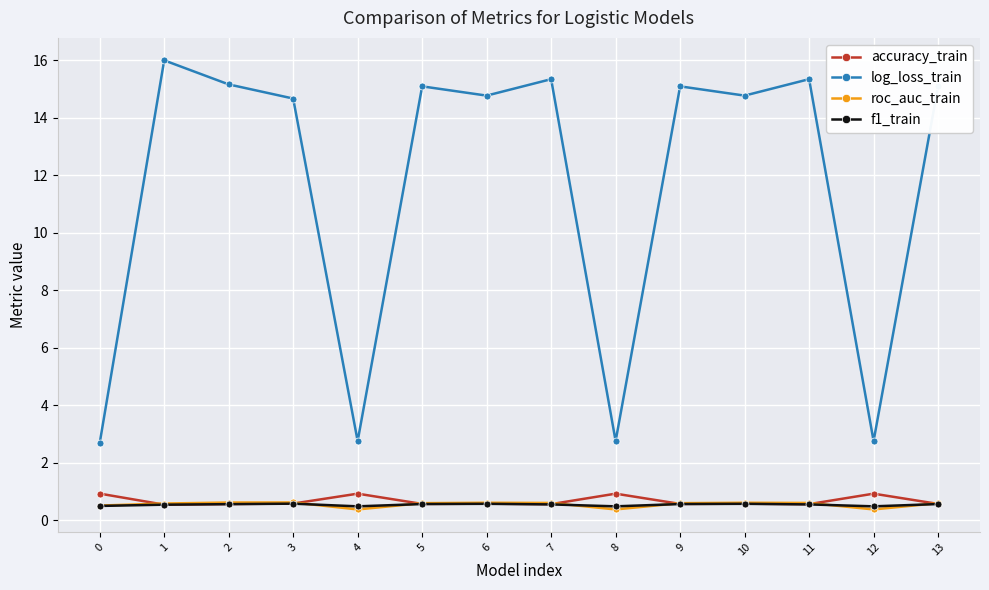

True or false: log_loss_train has a value of 2.7 at 0.

True